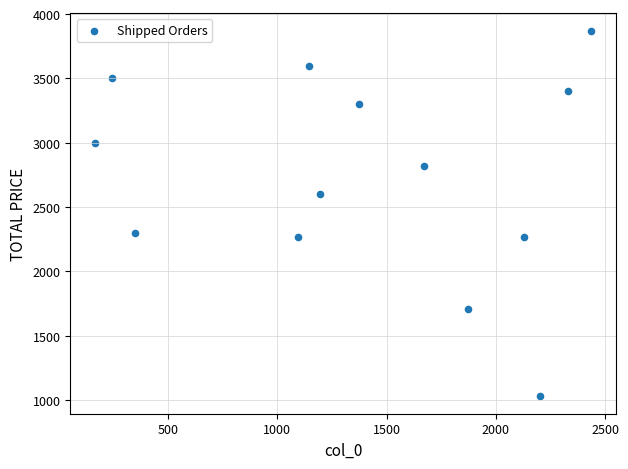

What is the range of X values (max minus min)?

2271.0